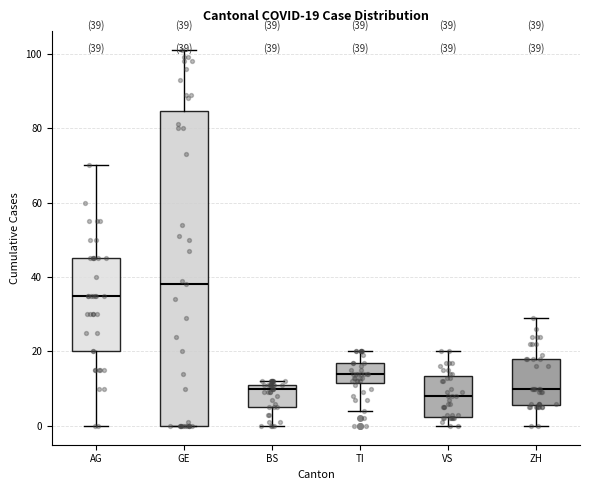

Which box's median line is the lowest?

VS